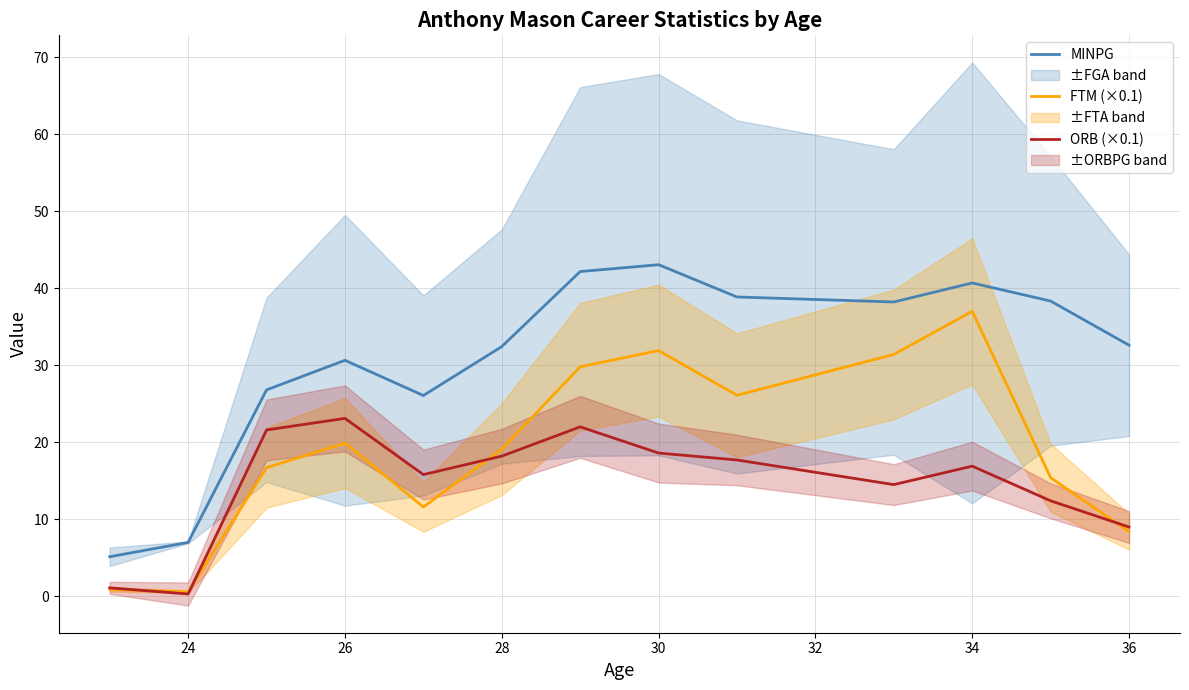

True or false: MINPG and FTM (×0.1) intersect in this chart.

False